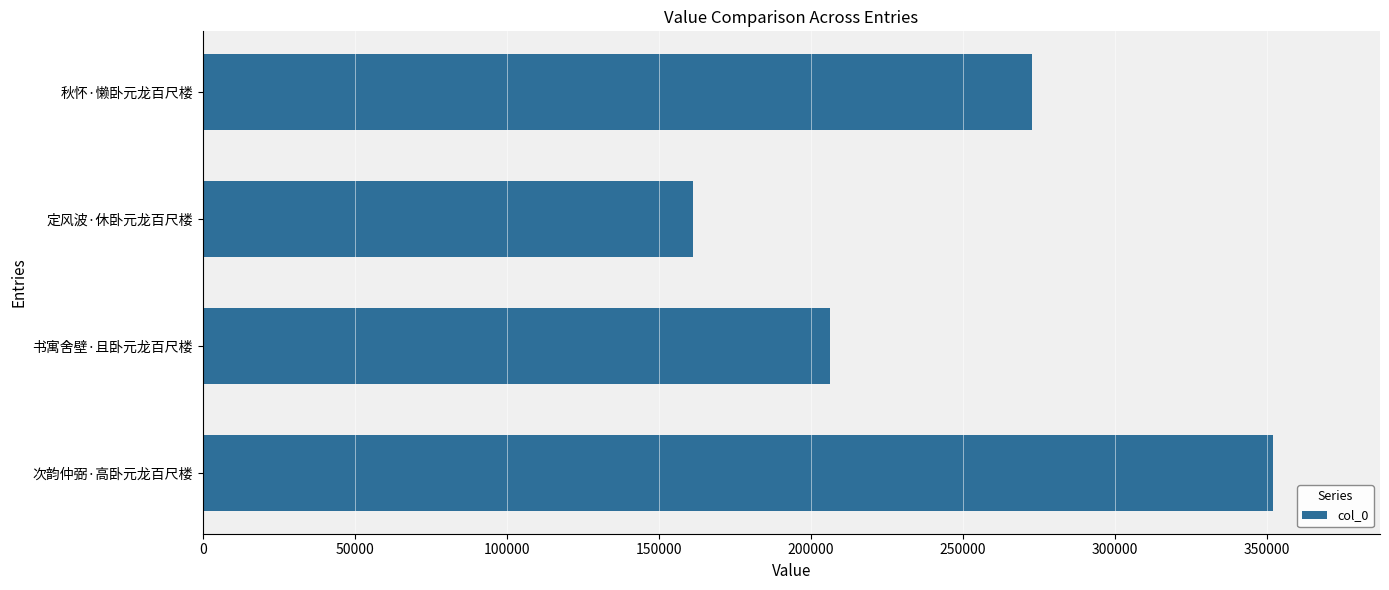

Reading bottom to top, list all the values displayed in this chart.

次韵仲弼·高卧元龙百尺楼=352043	书寓舍壁·且卧元龙百尺楼=206324	定风波·休卧元龙百尺楼=161225	秋怀·懒卧元龙百尺楼=272729